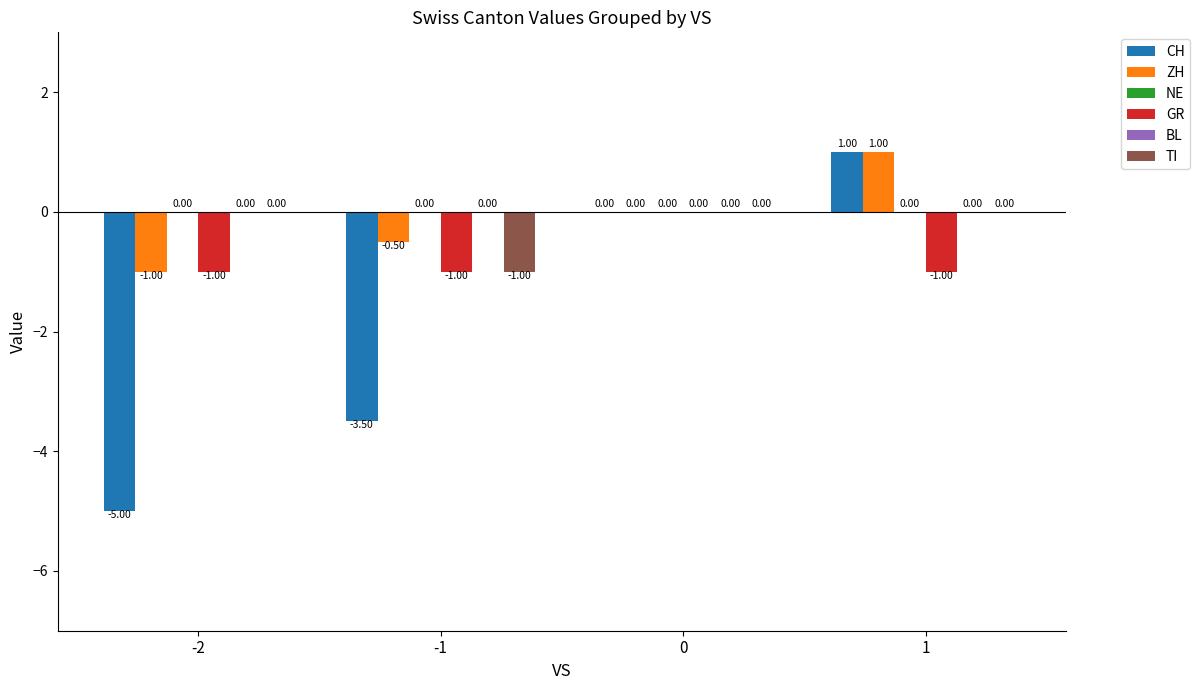

Reading left to right, extract all data points from this chart.

CH: -5.0	-3.5	0.0	1.0
ZH: -1.0	-0.5	0.0	1.0
NE: 0.0	0.0	0.0	0.0
GR: -1.0	-1.0	0.0	-1.0
BL: 0.0	0.0	0.0	0.0
TI: 0.0	-1.0	0.0	0.0